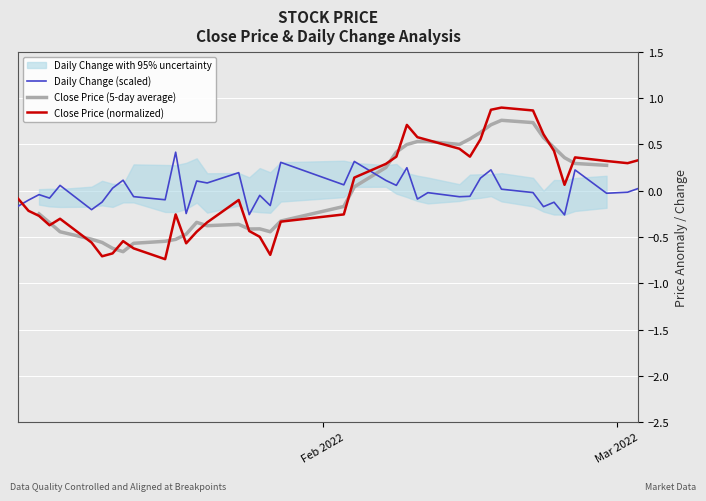

What is the value of the Close Price (normalized) point at the 36th from the left?

0.1